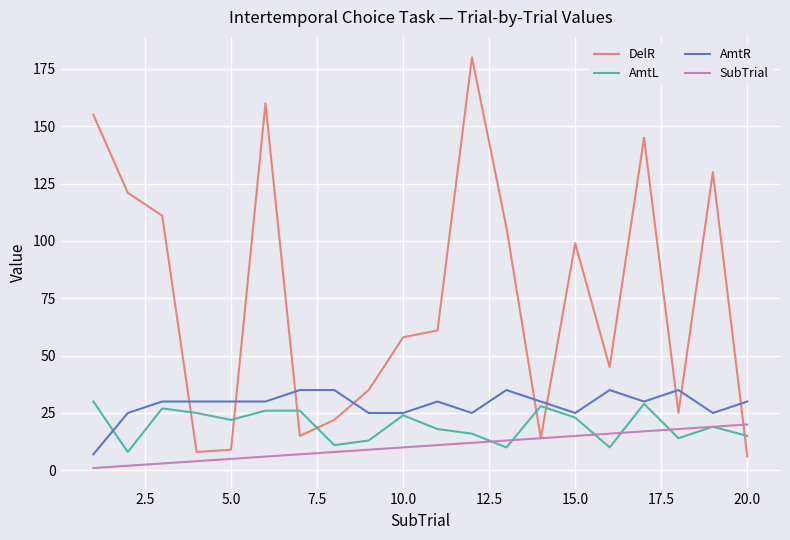

Which series has the largest total across all categories?

DelR